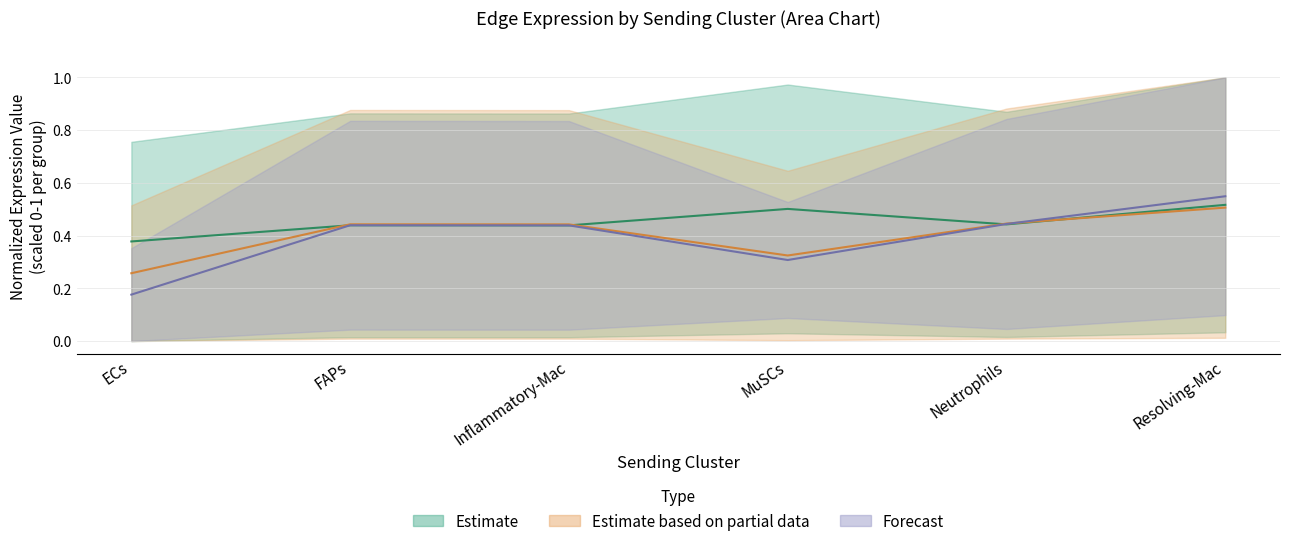

How many lines are shown in the chart?

3